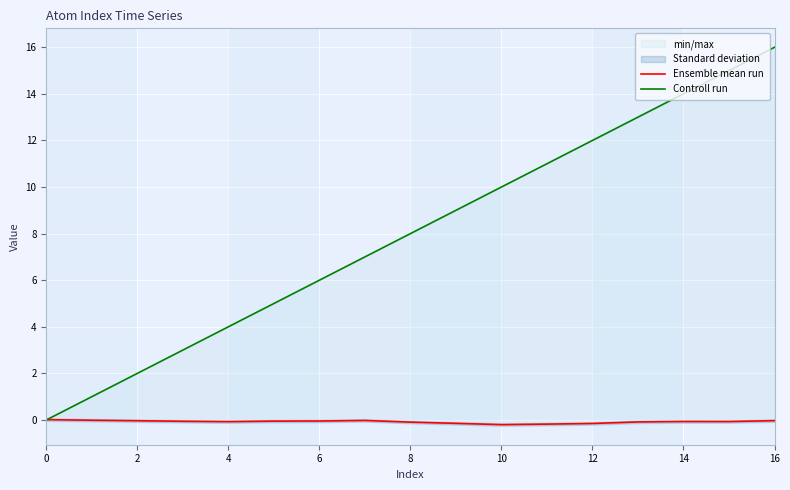

Which category has the lowest value in the Ensemble mean run series?

10